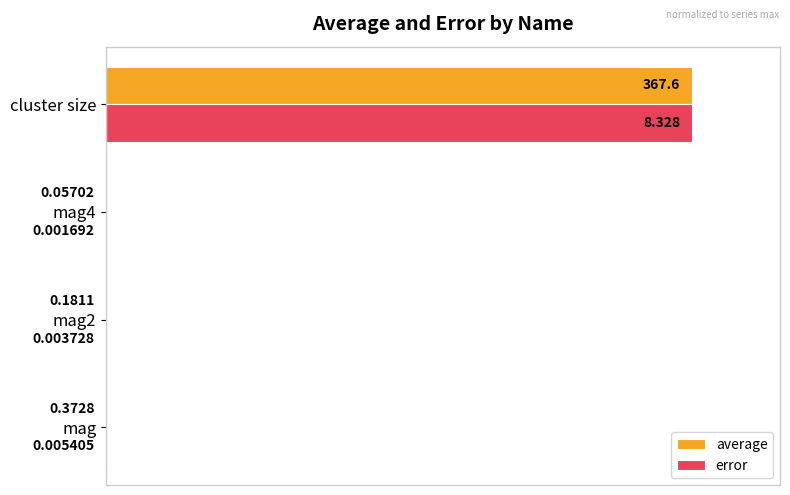

What is the value of the error bar at the 4th from the left?

1.0